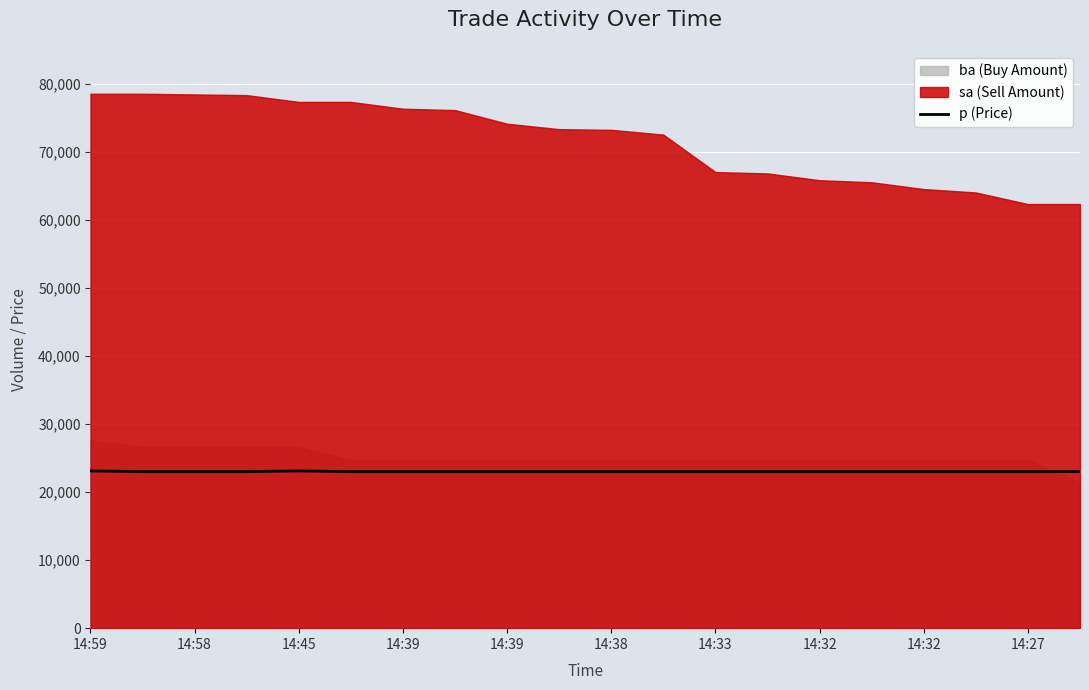

What is the label of the 13th point from the right?

14:32